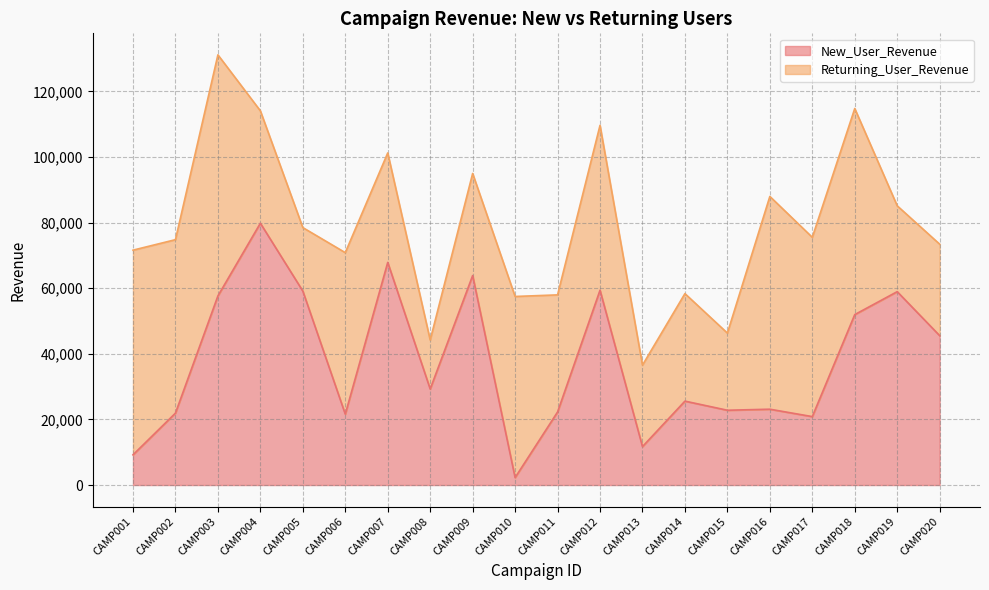

Where is the first local maximum?

CAMP004